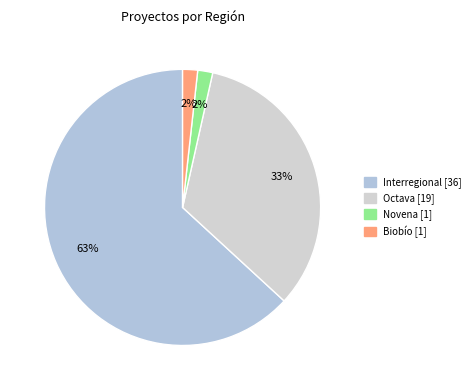

Count the number of slices in the pie.

4